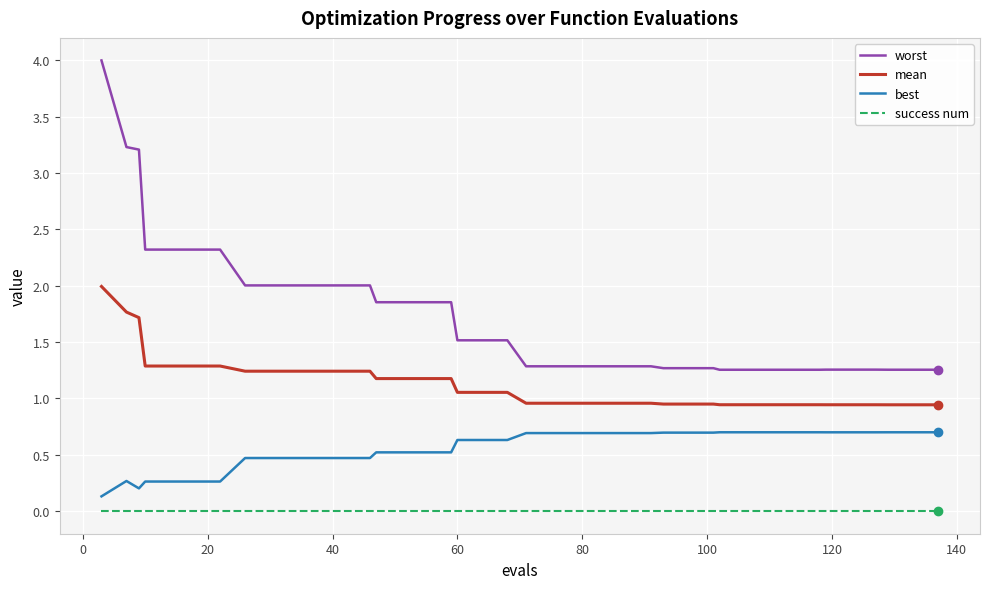

What is the greatest value displayed?

4.0